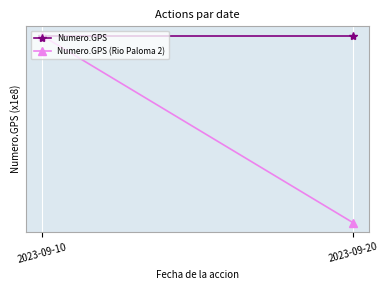

Which series has the largest total across all categories?

Numero.GPS